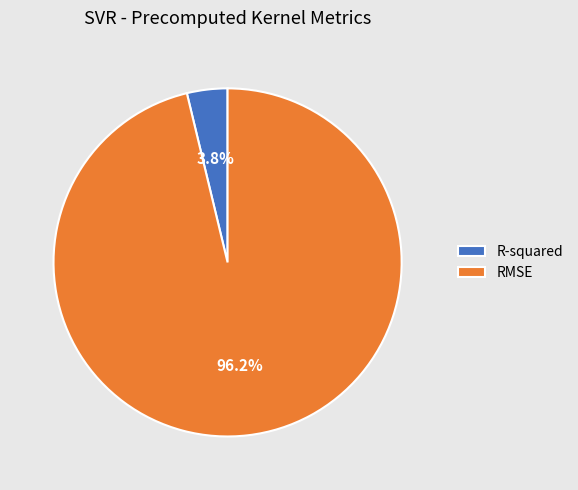

How much of the chart is everything except R-squared?

96.2%